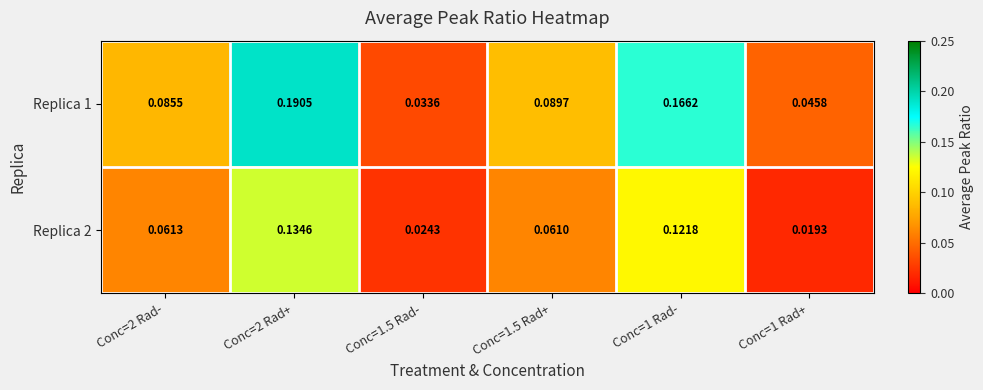

Which label corresponds to the smallest value in the chart?

Conc=1 Rad+